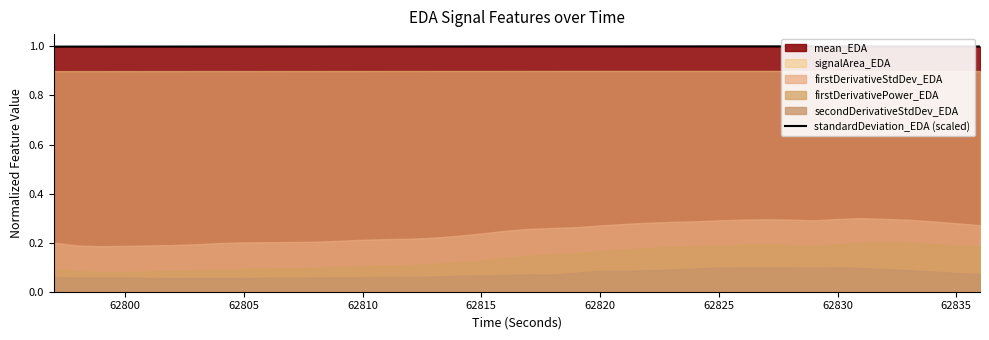

What is the maximum value shown in the chart?

1.0